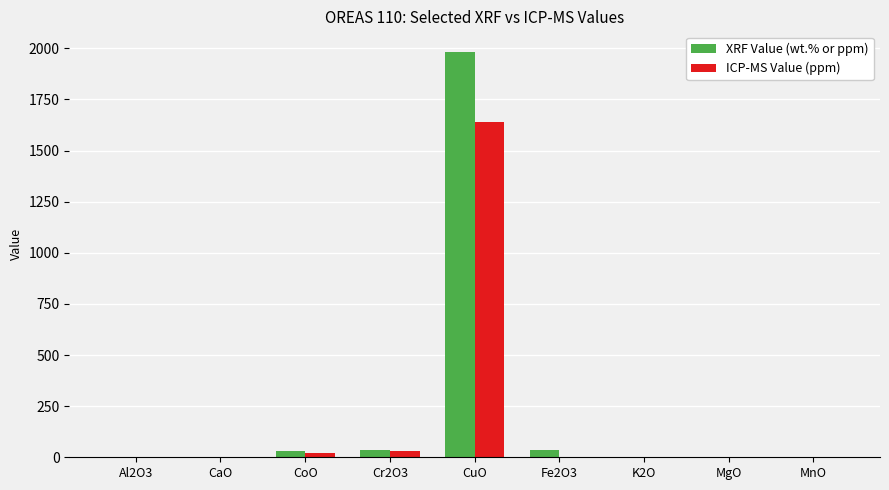

What is the total value across all series at CuO?

3624.1